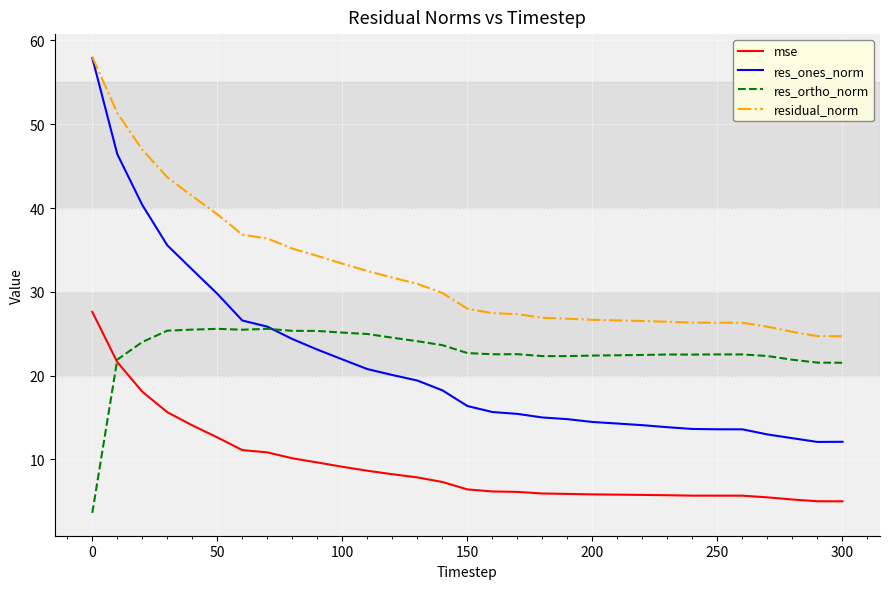

True or false: mse and residual_norm cross at least once.

False